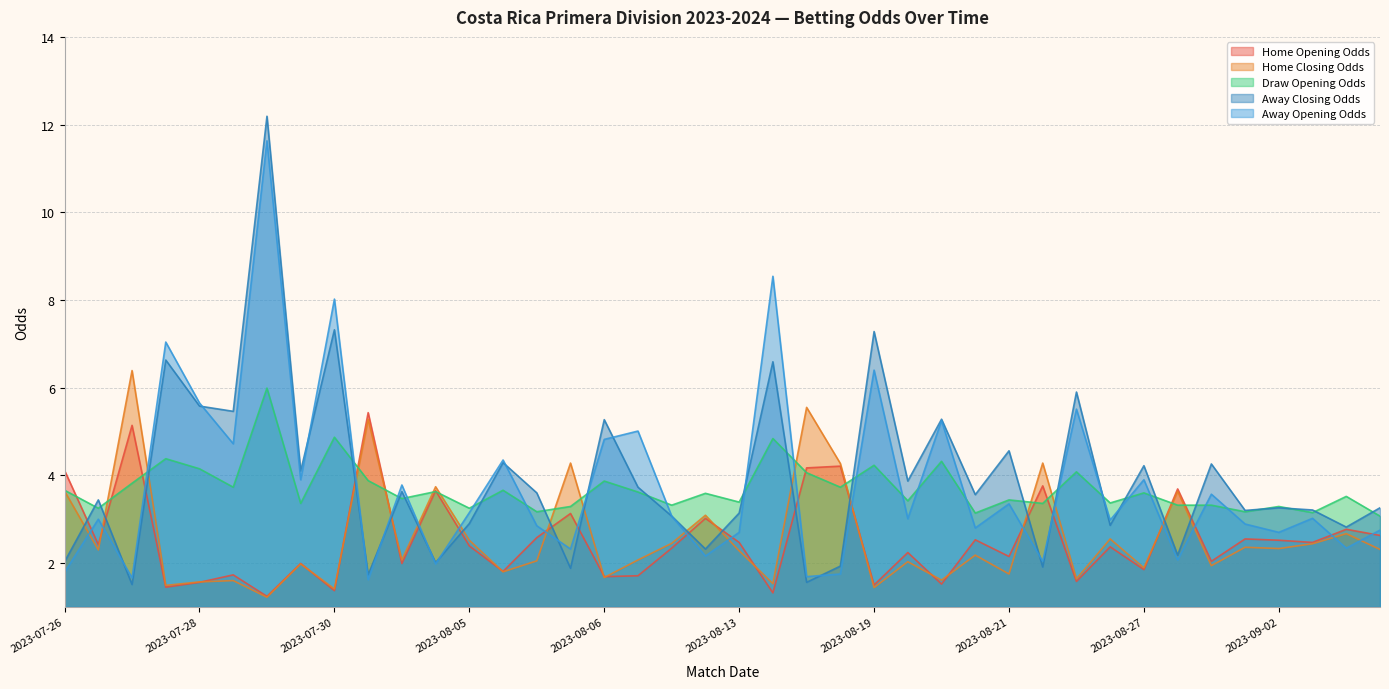

What is the total value across all series at 2023-08-06?

17.3